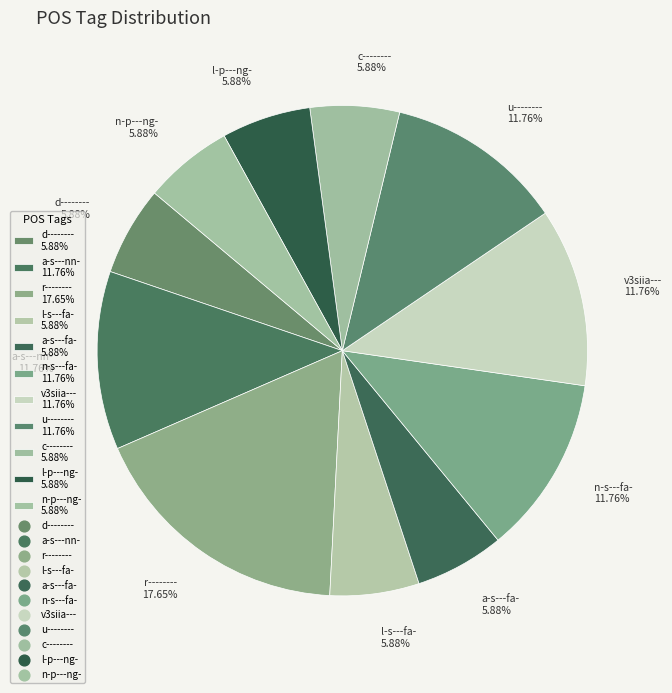

How many segments does this pie chart have?

11